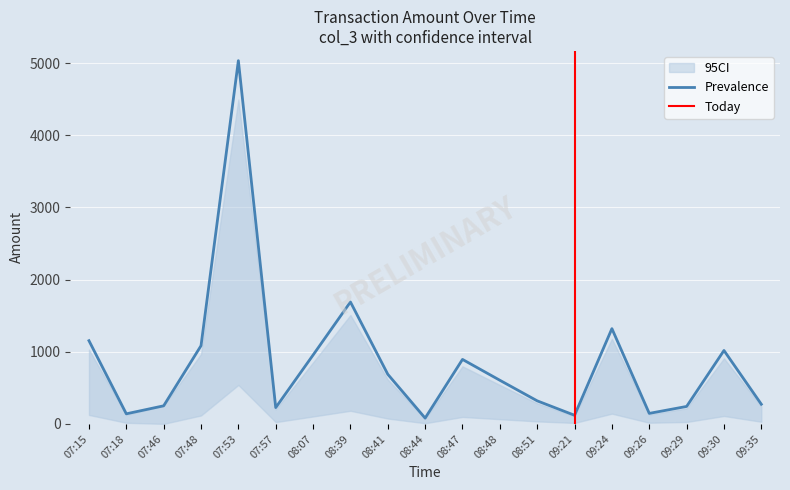

What is the maximum value shown in the chart?

5033.0